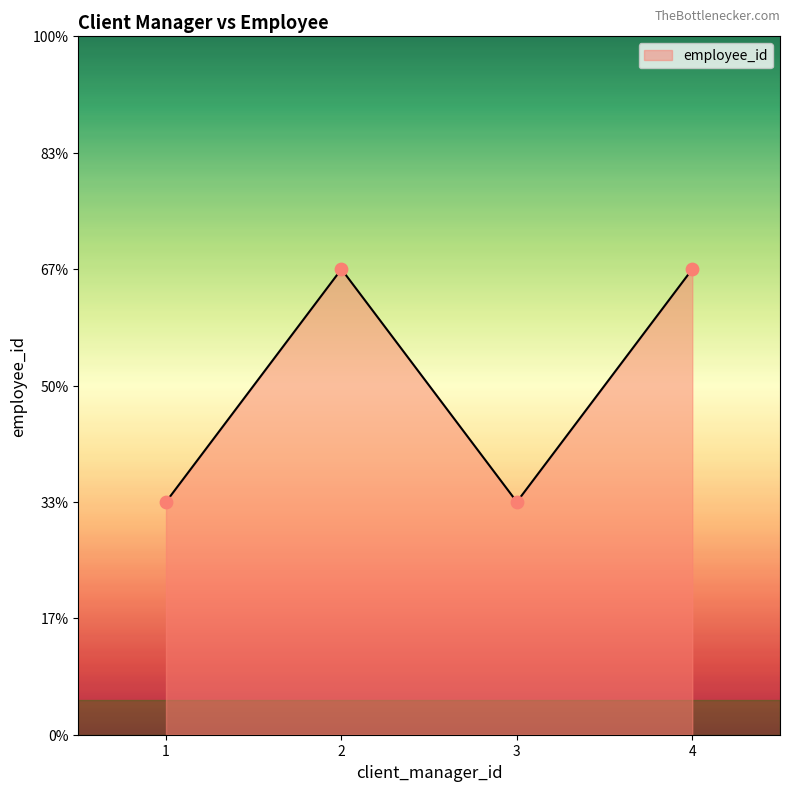

Approximately how many times larger is the value at 2 compared to 3?

2.0